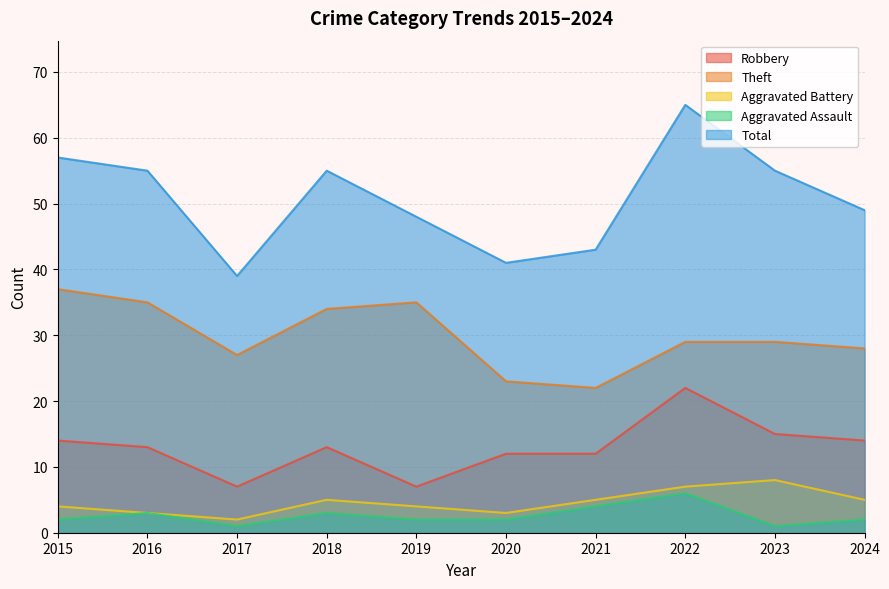

Which label corresponds to the smallest value in the chart?

2017